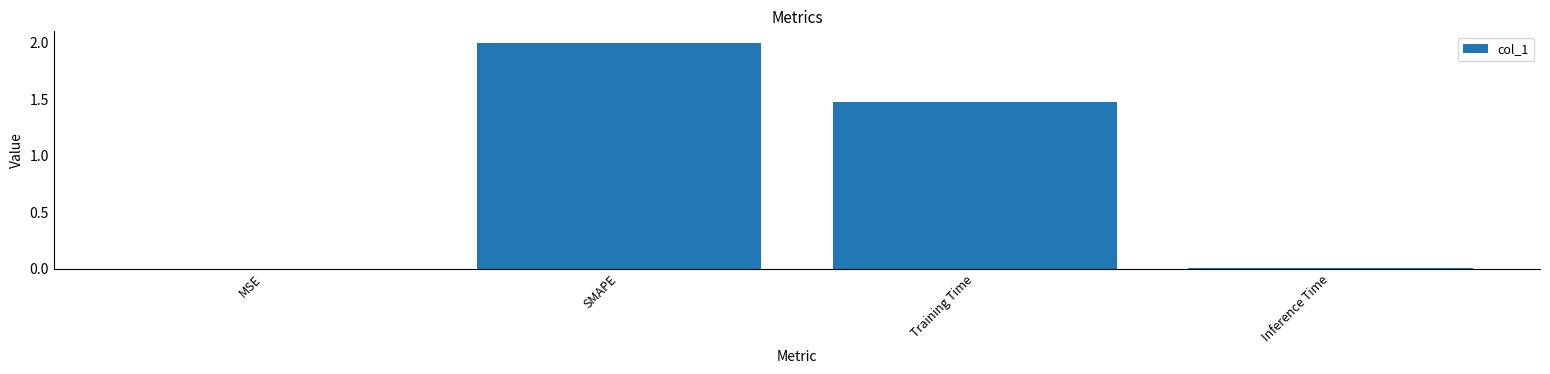

Which has a higher value, MSE or Training Time?

Training Time